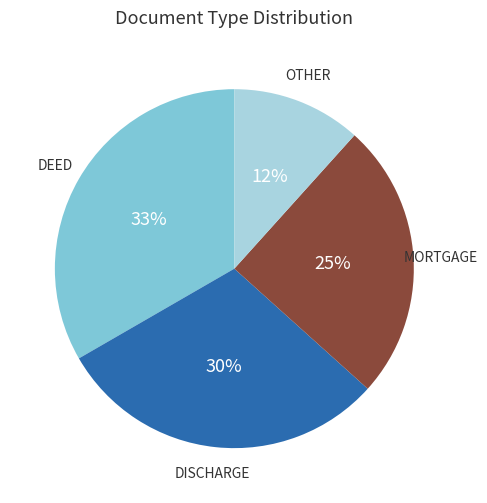

The OTHER slice represents 12% of the pie. True or false?

True